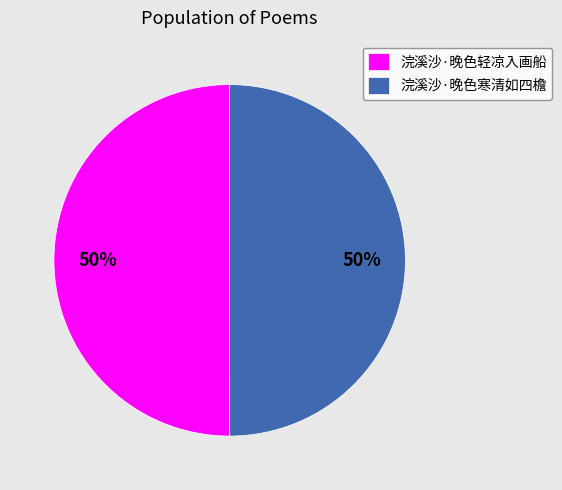

To the nearest percent, what is the average slice percentage?

50%